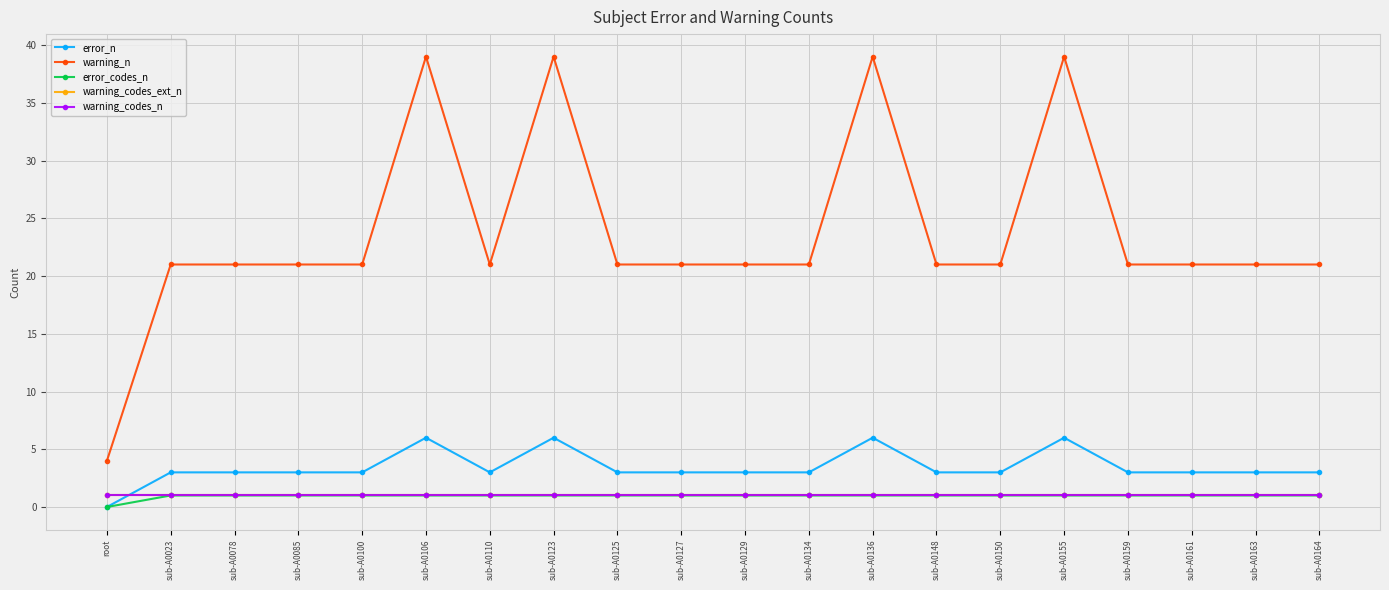

The error_n series shows 3 at sub-A0023. True or false?

True